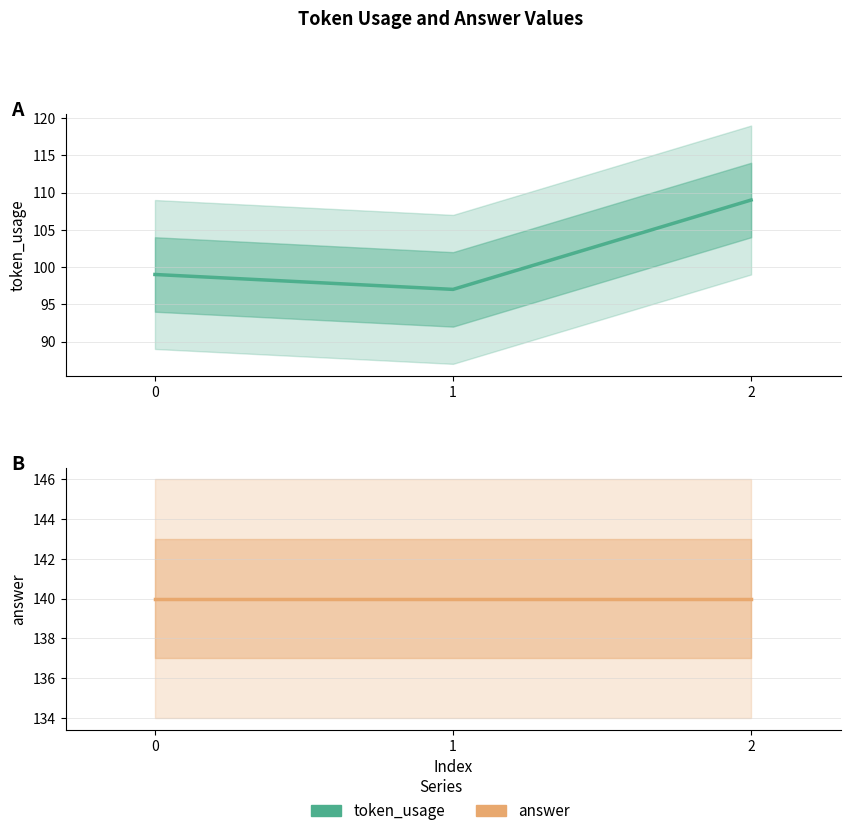

What is the sum of all token_usage values?

305